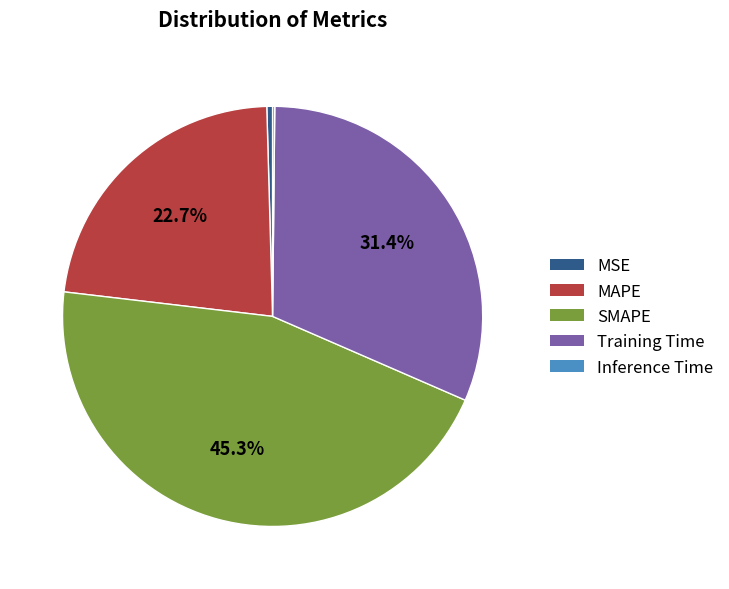

The MAPE slice represents 23% of the pie. True or false?

True